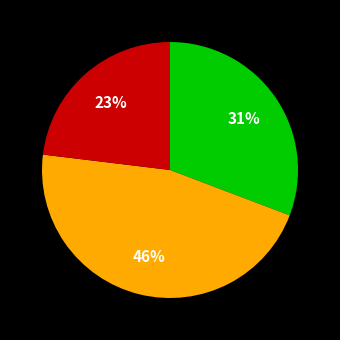

To the nearest percent, what is the average slice percentage?

33%